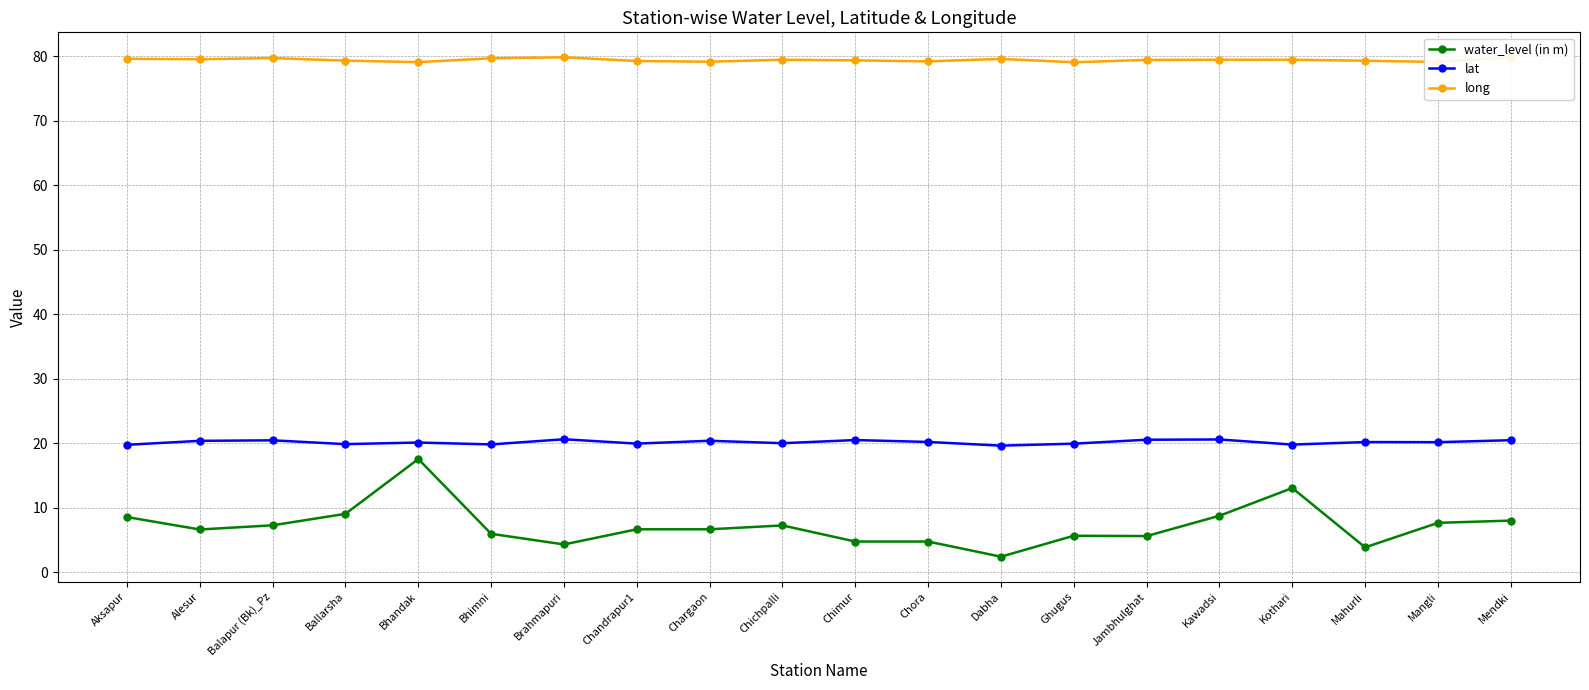

What is the label of the 6th point from the right?

Jambhulghat